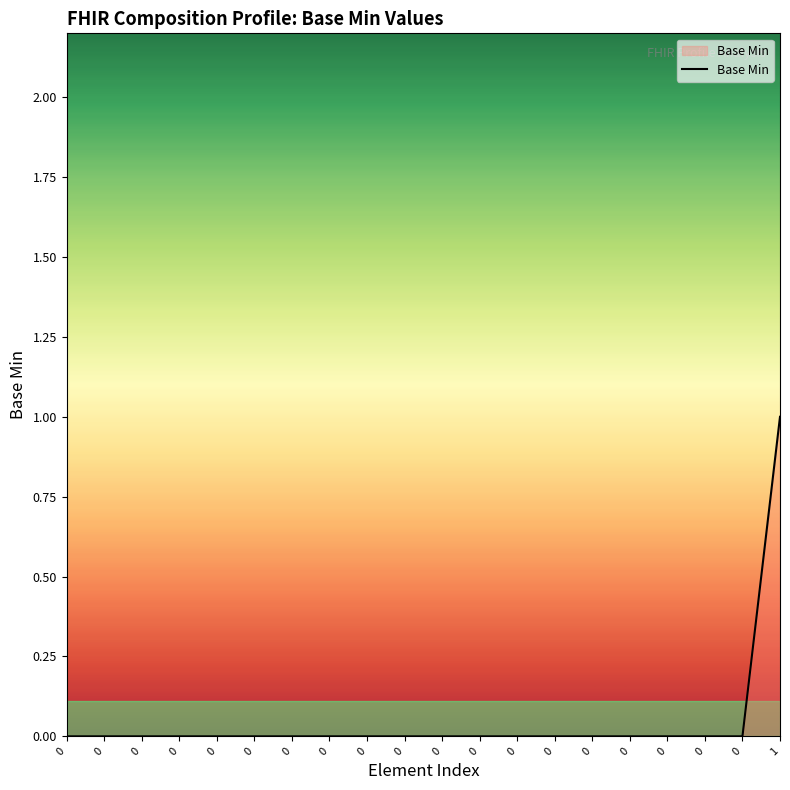

True or false: there are more than 0 points higher than both neighbors.

False